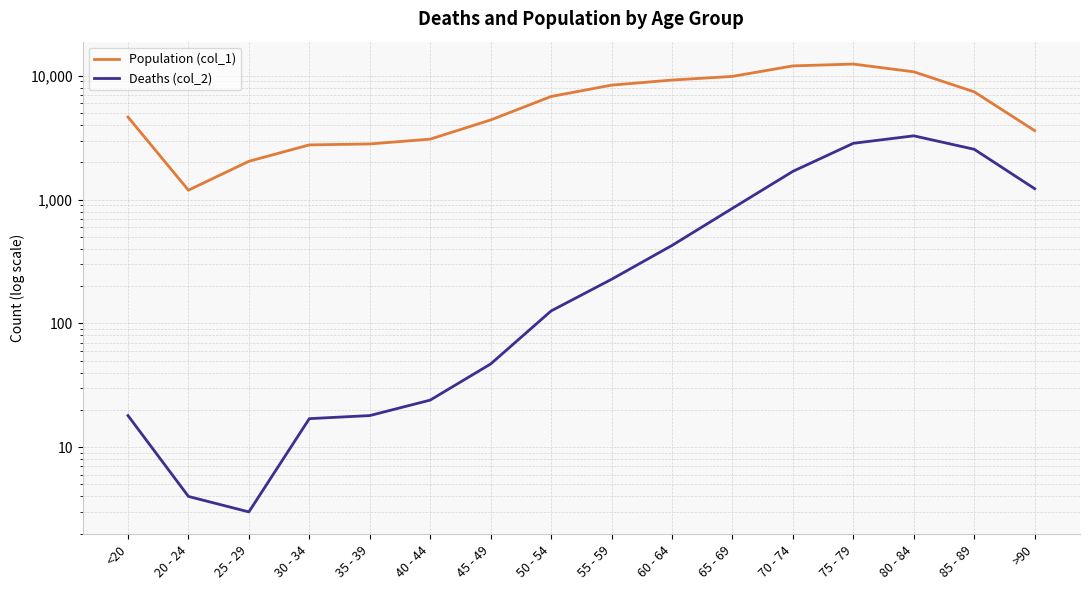

Between 35 - 39 and 40 - 44, which series saw the biggest shift?

Population (col_1)